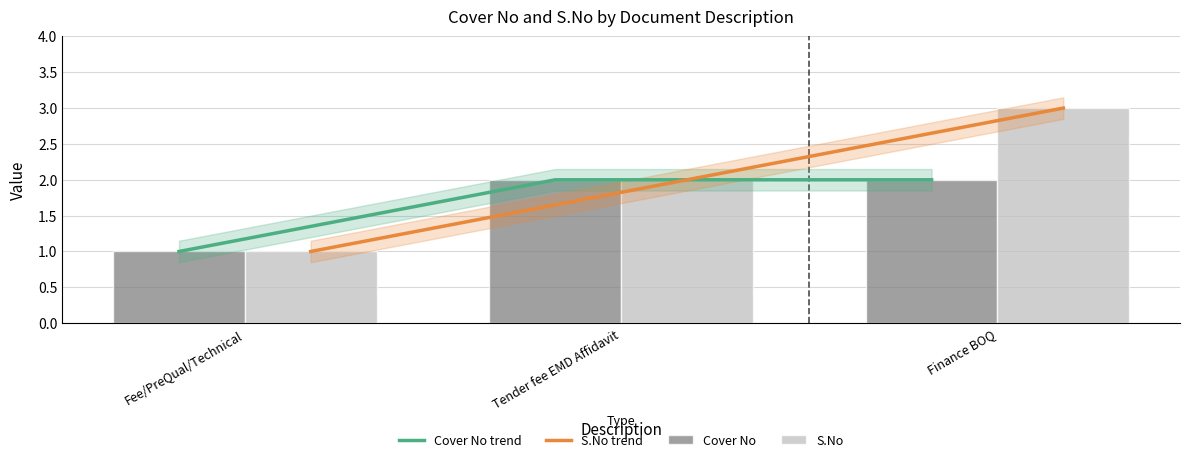

Reading left to right, extract all data points from this chart.

Cover No trend: 1	2	2
S.No trend: 1	2	3
Cover No: 1	2	2
S.No: 1	2	3